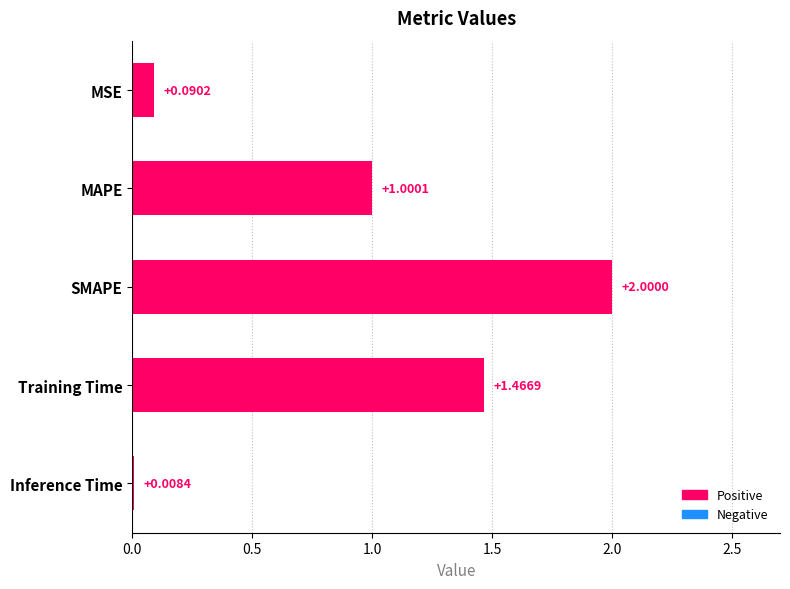

What is the change in value from MSE to MAPE?

+0.9